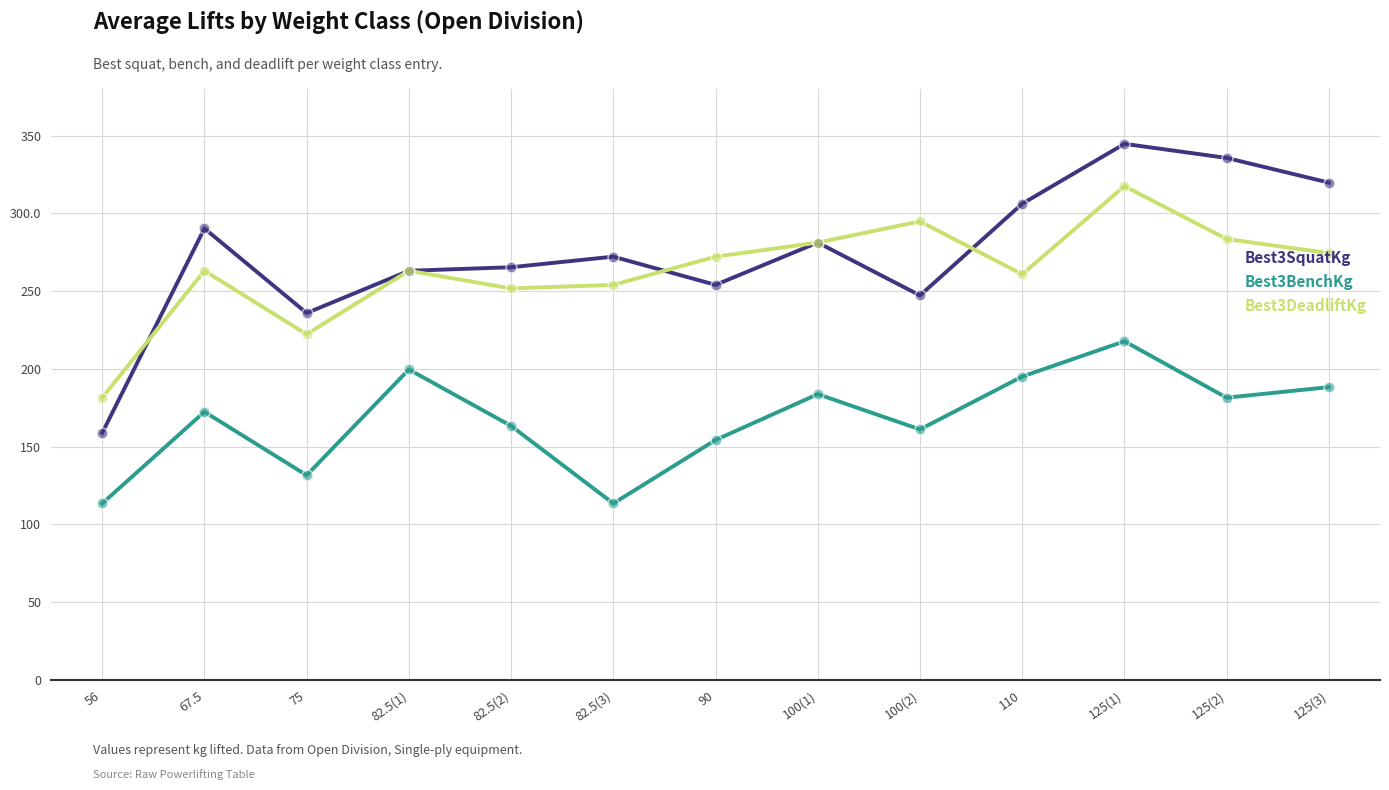

At how many categories does at least one series exceed 170?

13